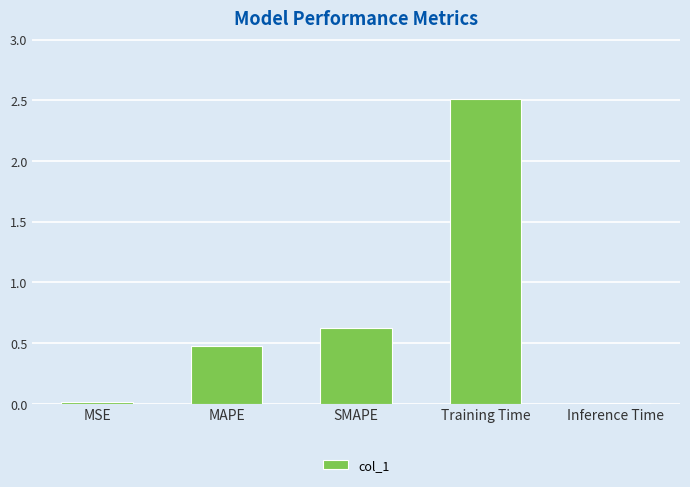

Which label corresponds to the largest value in the chart?

Training Time